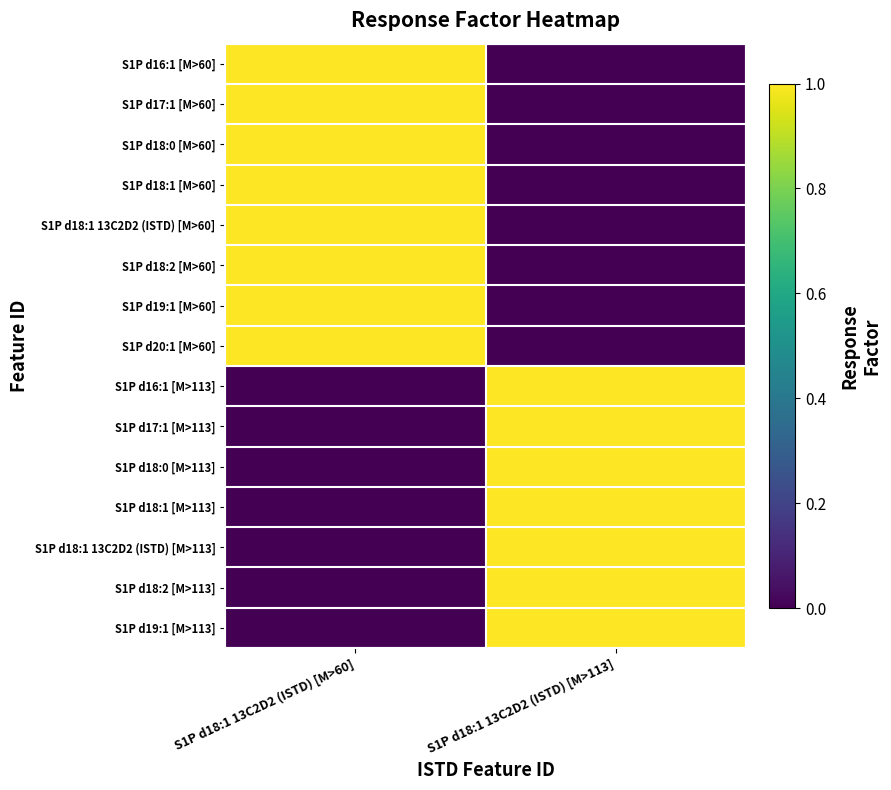

At which category does the chart reach its peak across all series?

S1P d18:1 13C2D2 (ISTD) [M>60]